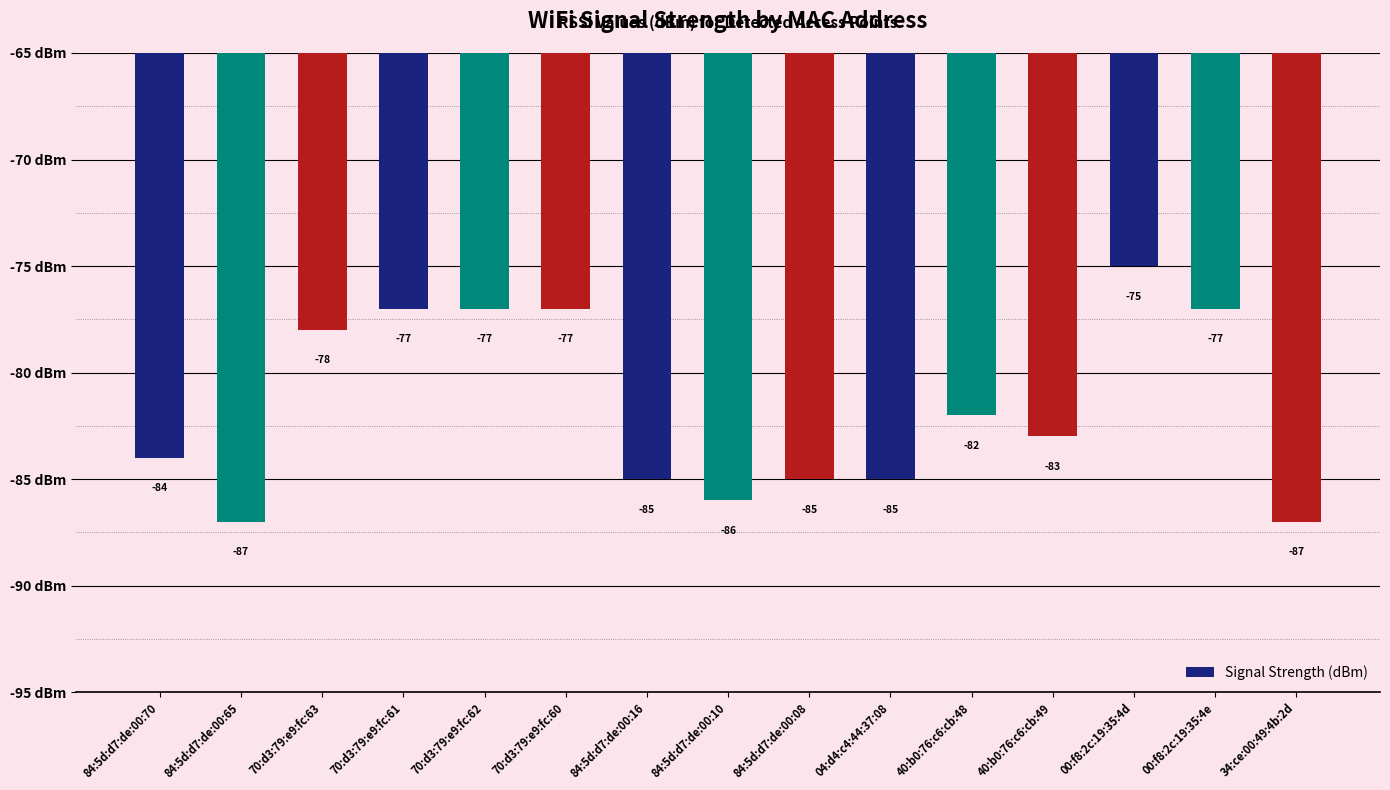

Is it true that the value at 70:d3:79:e9:fc:63 is -114?

False